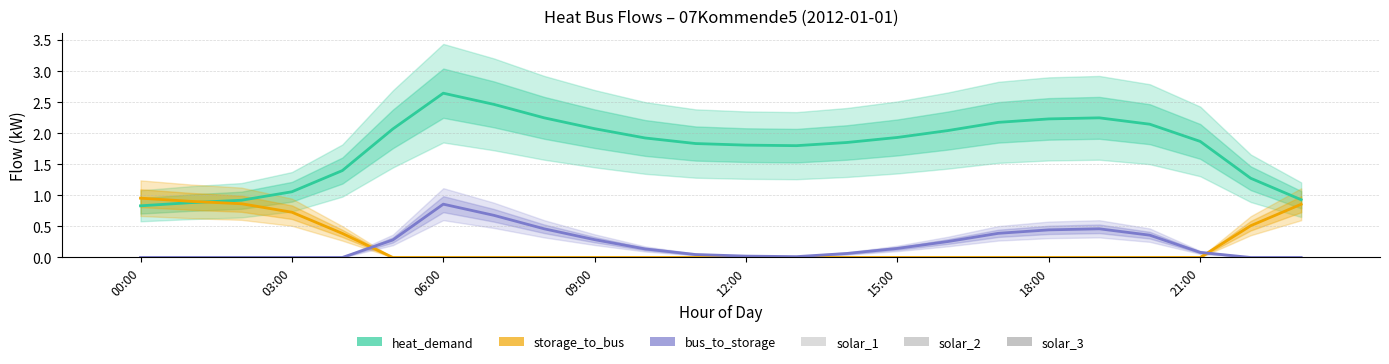

Reading left to right, list all the values displayed in this chart.

heat_demand: 0.8	0.9	0.9	1.1	1.4	2.1	2.6	2.5	2.2	2.1	1.9	1.8	1.8	1.8	1.9	1.9	2.0	2.2	2.2	2.2	2.1	1.9	1.3	0.9
storage_to_bus: 1.0	0.9	0.9	0.7	0.4	0.0	0.0	0.0	0.0	0.0	0.0	0.0	0.0	0.0	0.0	0.0	0.0	0.0	0.0	0.0	0.0	0.0	0.5	0.9
bus_to_storage: 0.0	0.0	0.0	0.0	0.0	0.3	0.9	0.7	0.5	0.3	0.1	0.0	0.0	0.0	0.1	0.1	0.3	0.4	0.4	0.5	0.4	0.1	0.0	0.0
solar_1: 0.0	0.0	0.0	0.0	0.0	0.0	0.0	0.0	0.0	0.0	0.0	0.0	0.0	0.0	0.0	0.0	0.0	0.0	0.0	0.0	0.0	0.0	0.0	0.0
solar_2: 0.0	0.0	0.0	0.0	0.0	0.0	0.0	0.0	0.0	0.0	0.0	0.0	0.0	0.0	0.0	0.0	0.0	0.0	0.0	0.0	0.0	0.0	0.0	0.0
solar_3: 0.0	0.0	0.0	0.0	0.0	0.0	0.0	0.0	0.0	0.0	0.0	0.0	0.0	0.0	0.0	0.0	0.0	0.0	0.0	0.0	0.0	0.0	0.0	0.0